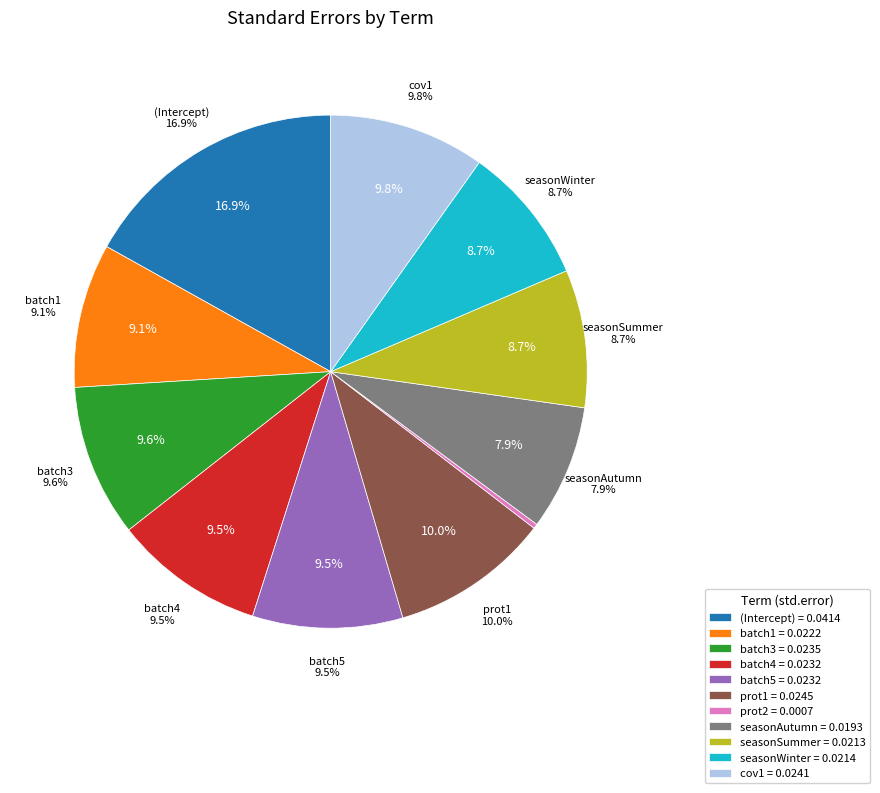

What percentage is the (Intercept) slice, to the nearest percent?

17%